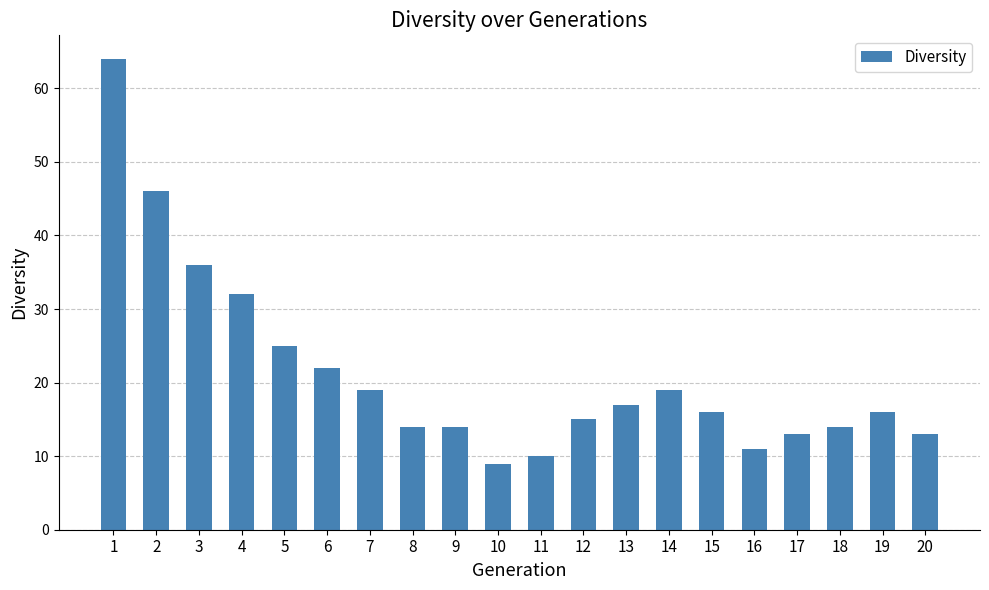

What is the minimum value shown in the chart?

9